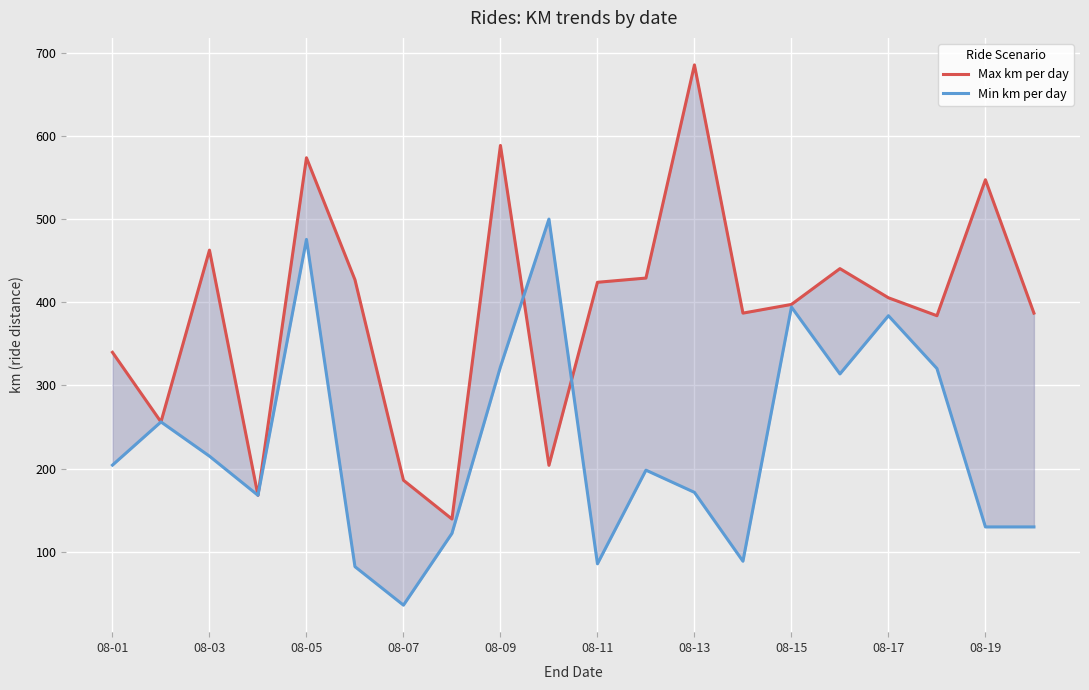

True or false: Min km per day and Max km per day intersect in this chart.

True